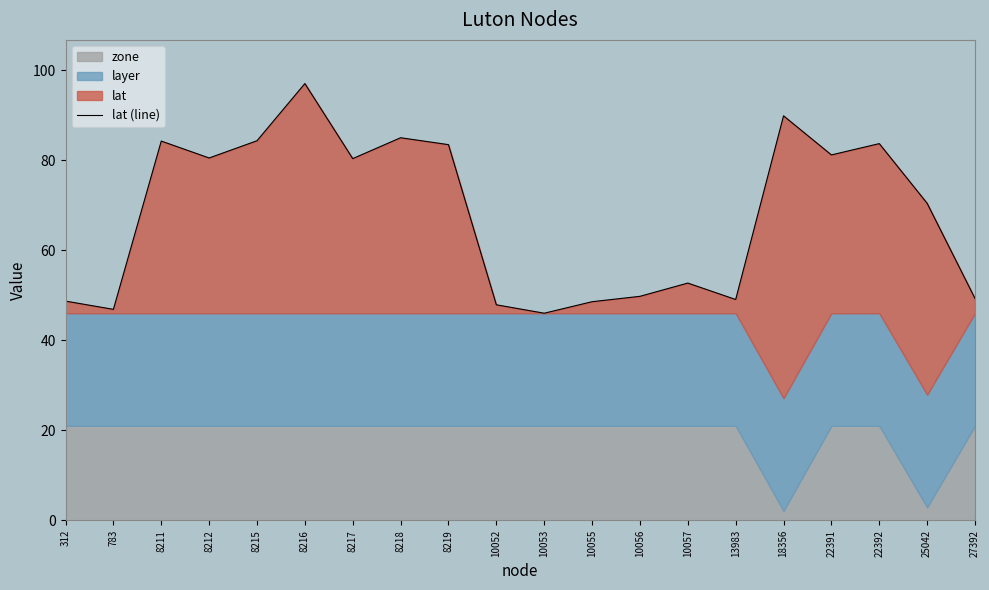

Which label corresponds to the largest value in the chart?

8216